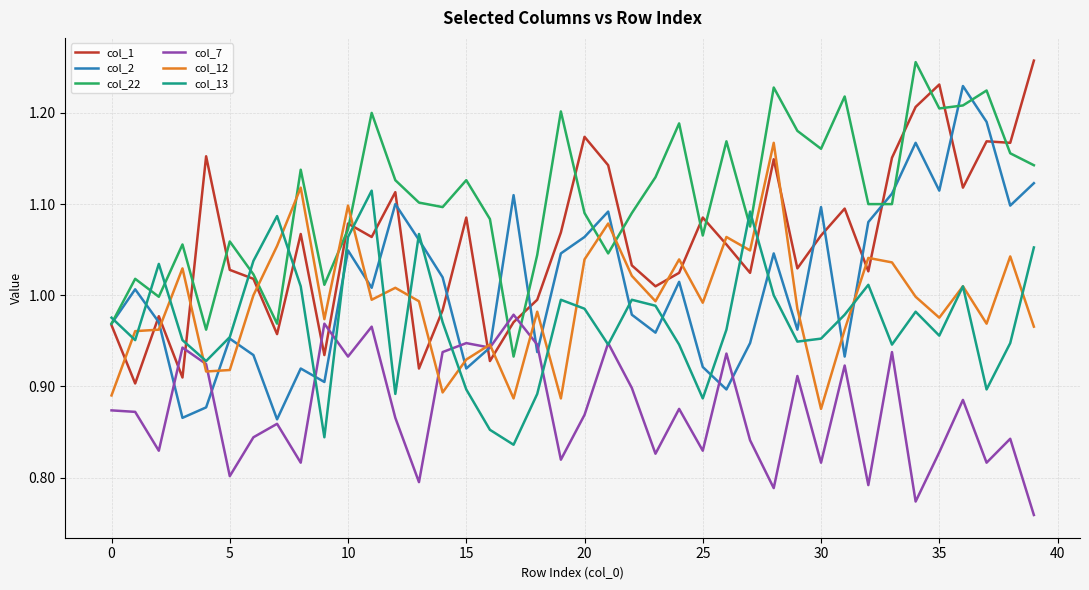

Which series has the largest total across all categories?

col_22